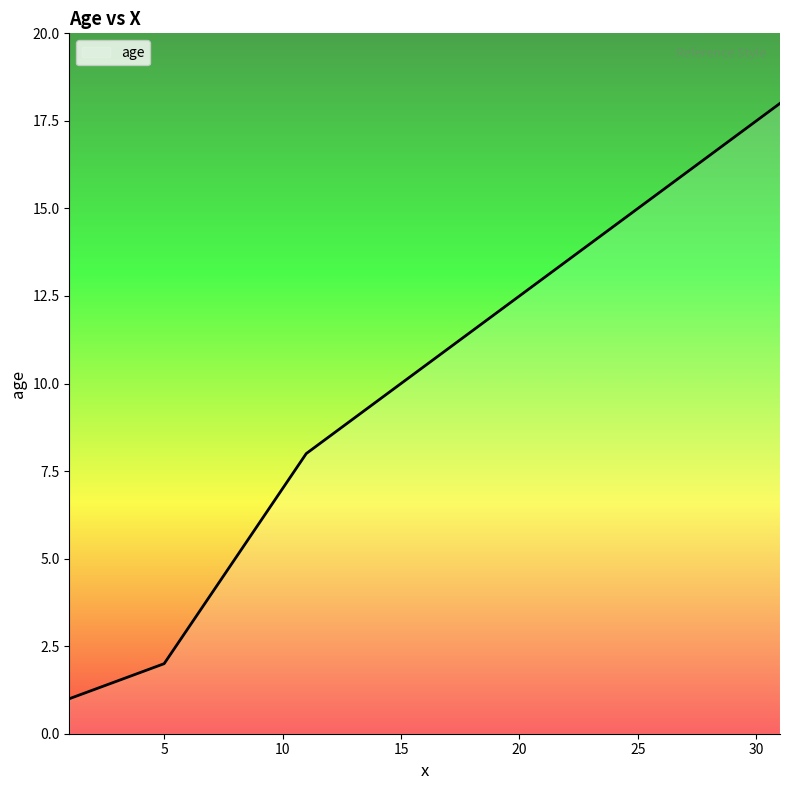

What is the difference between the maximum and minimum values?

17.0